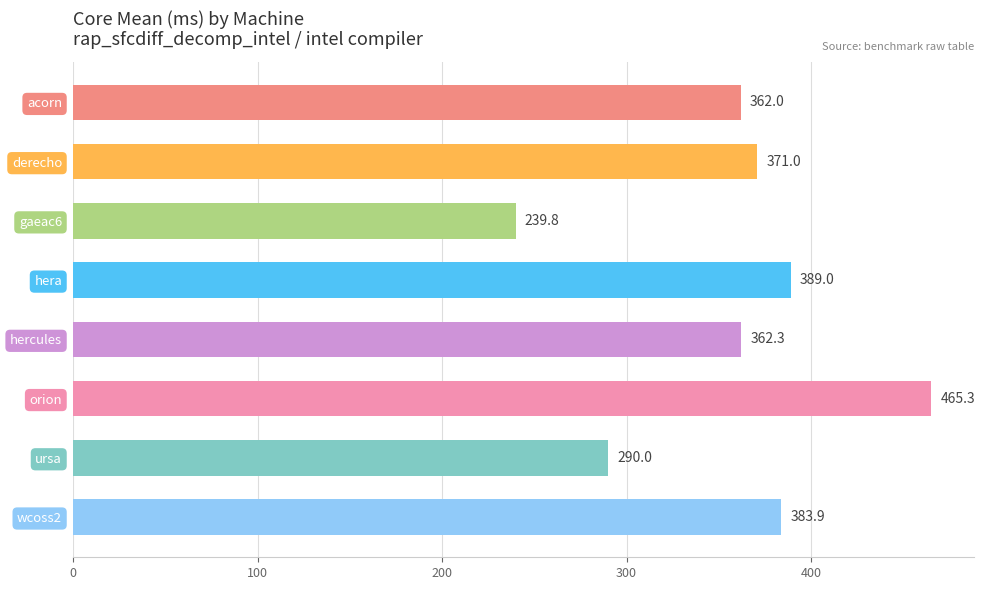

Rank the categories by value from highest to lowest.

orion, hera, wcoss2, derecho, hercules, acorn, ursa, gaeac6